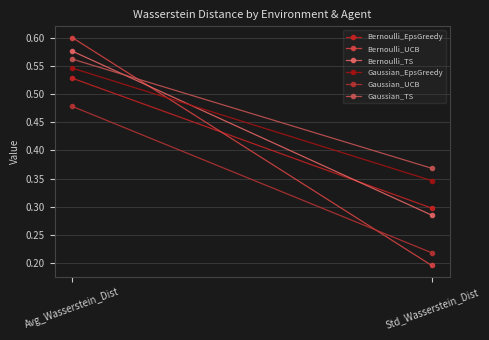

What is the value of the Bernoulli_TS point at the 2nd from the left?

0.3